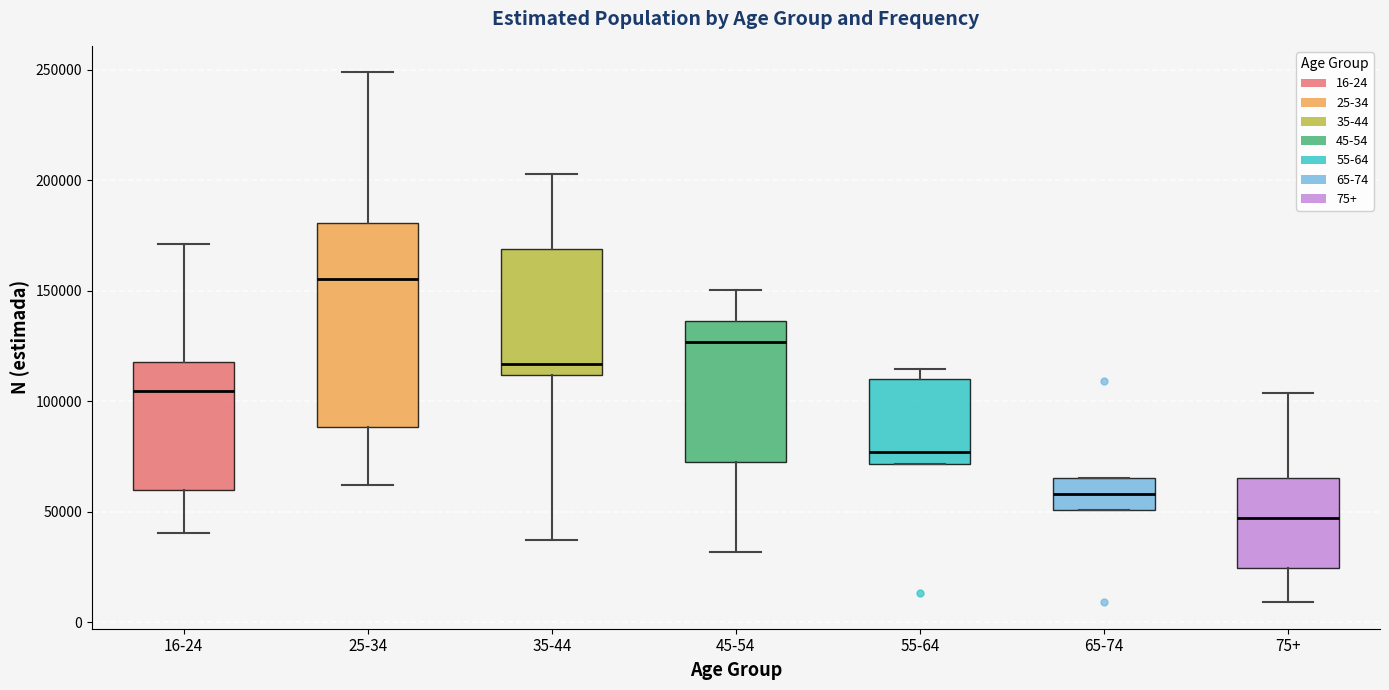

Comparing the boxes themselves (not the whiskers), which one is the tallest?

25-34